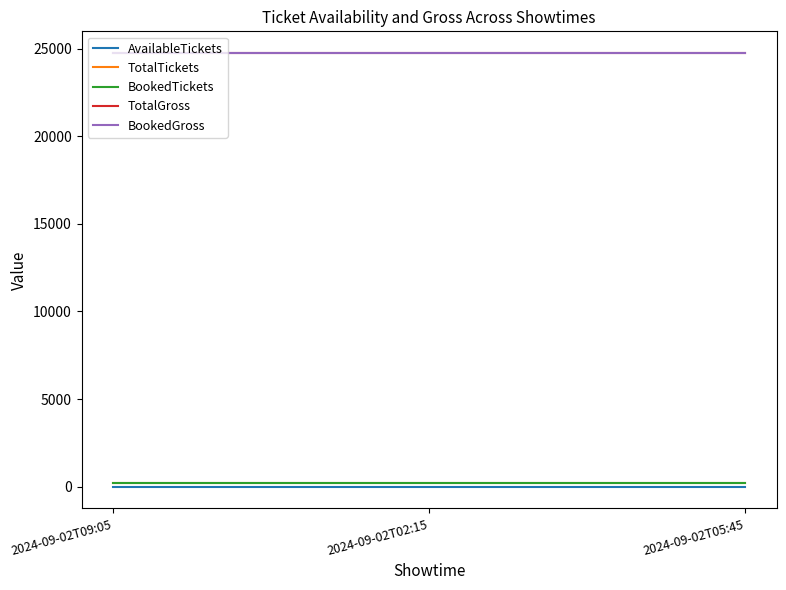

What value does the BookedGross series have at 2024-09-02T05:45?

24752